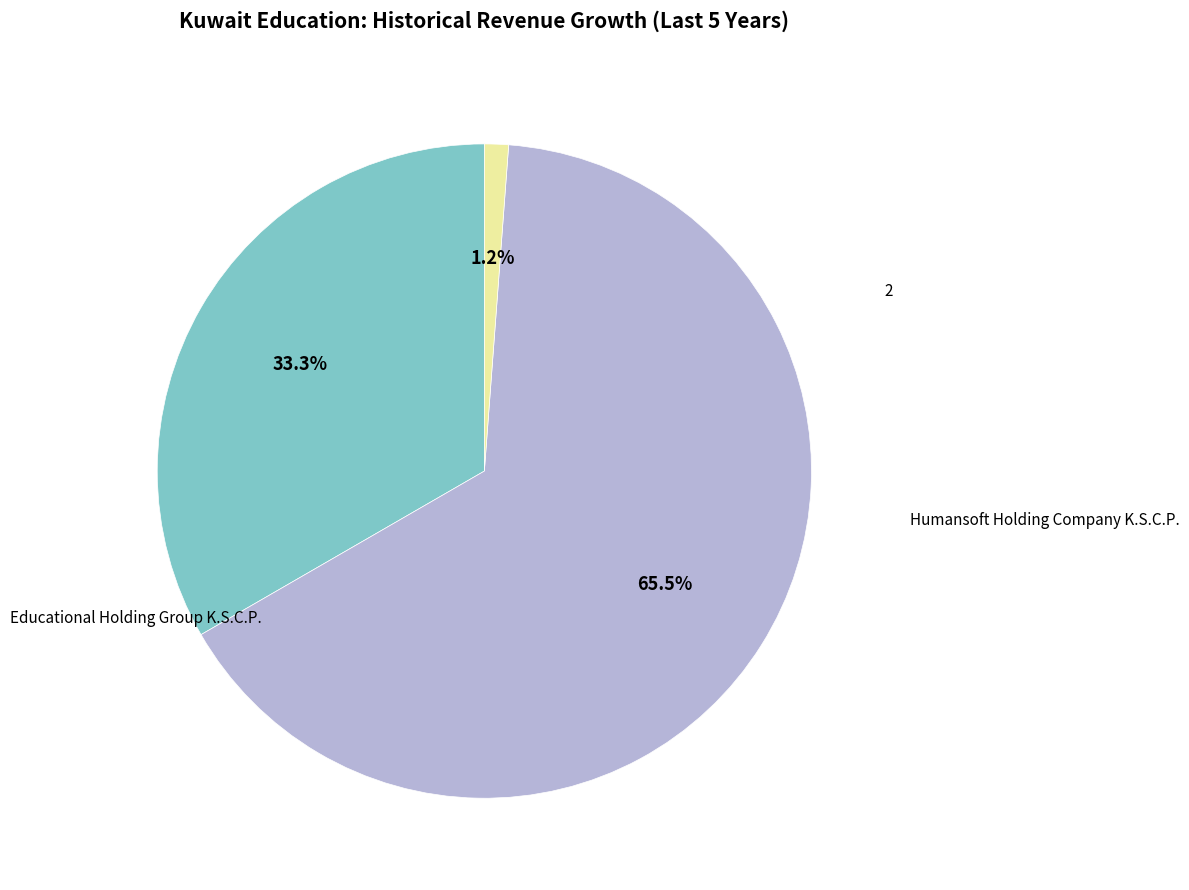

To the nearest percent, what percentage of the pie is Humansoft Holding Company K.S.C.P.?

65%